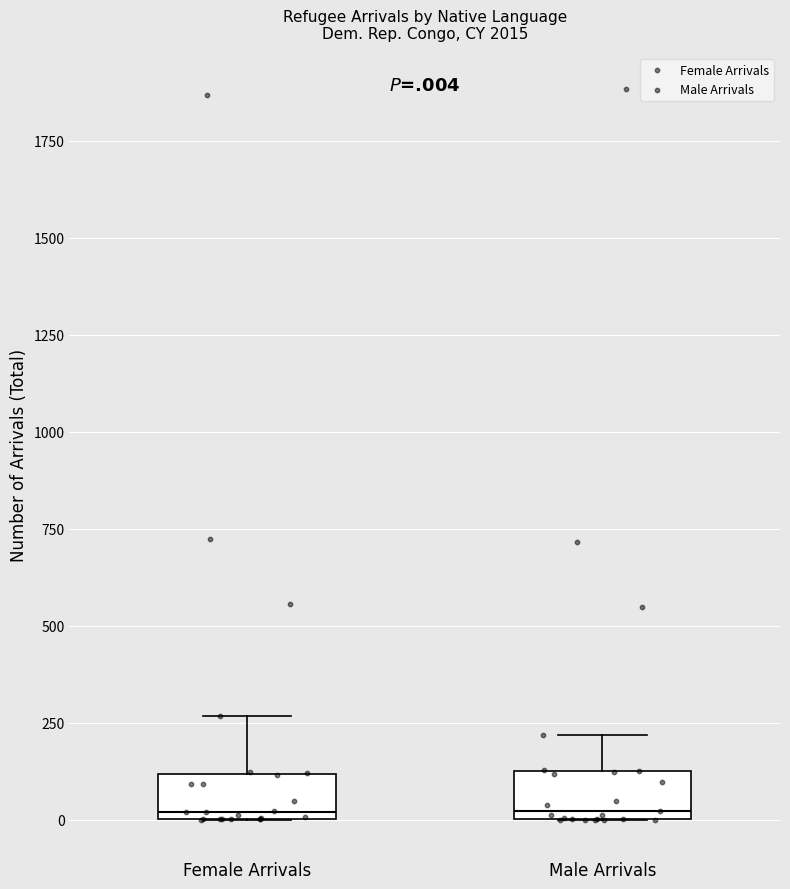

Reading left to right, transcribe this box plot: for each box, give where its median line is, the range the box spans, and where its two whiskers end, as read against the y-axis. The values are not printed on the chart, so give them approximately, as read against the axis.

Female Arrivals: median 0 (just above the box's lower edge), box 0 to 100, whiskers 0 to 250
Male Arrivals: median 0 (just above the box's lower edge), box 0 to 100, whiskers 0 to 200